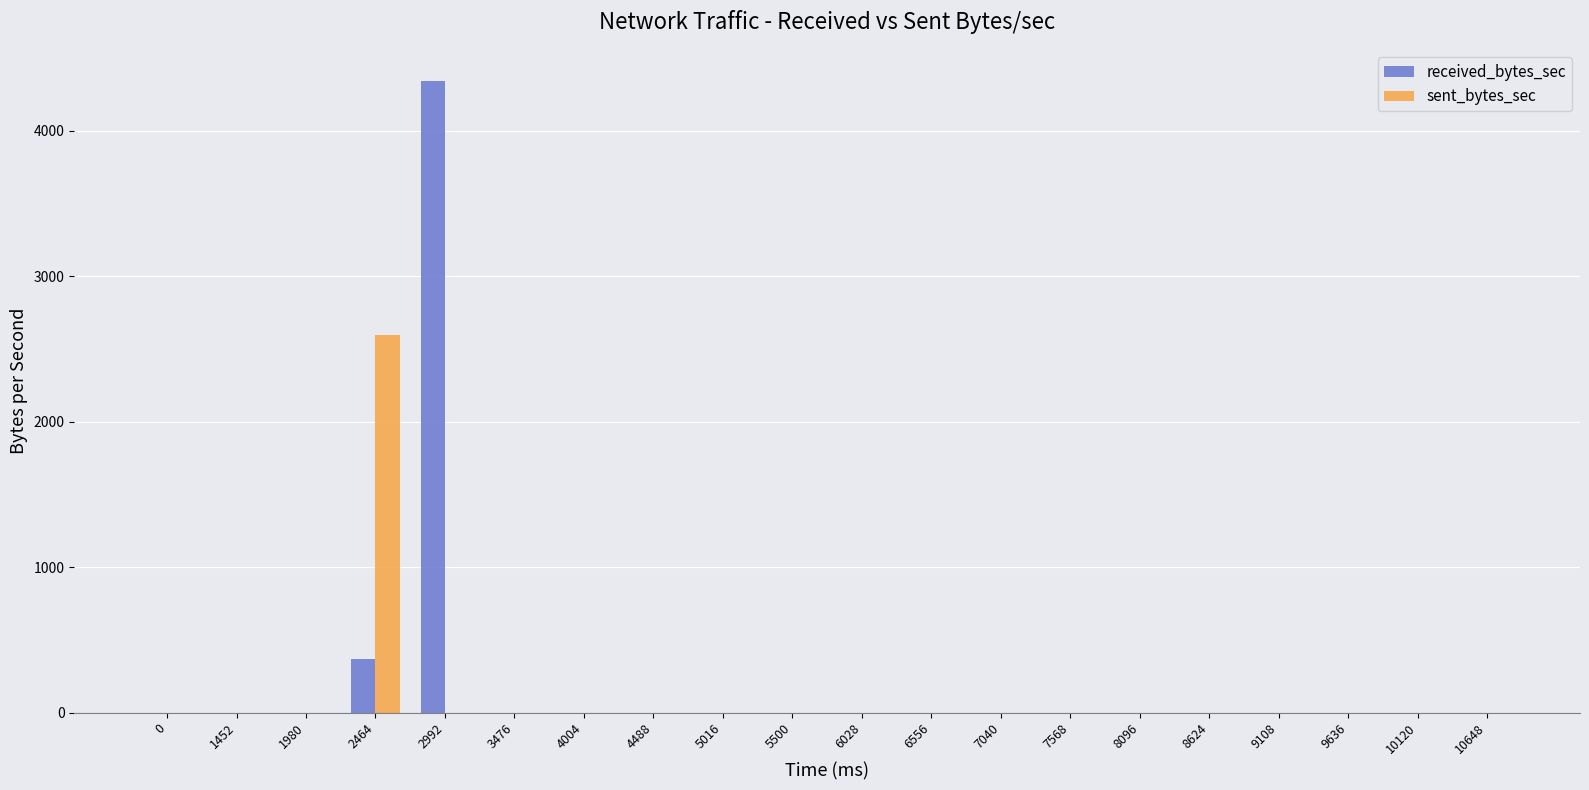

How many data points in received_bytes_sec are above 0?

2